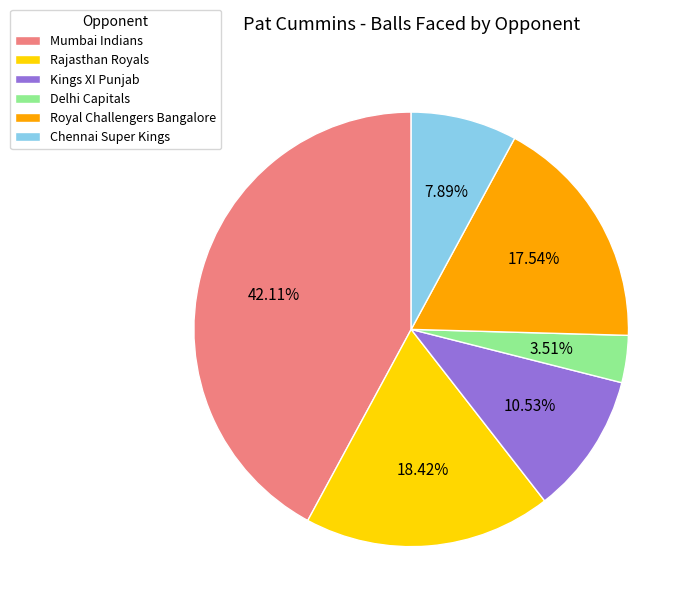

Which category has the smallest portion of the pie?

Delhi Capitals